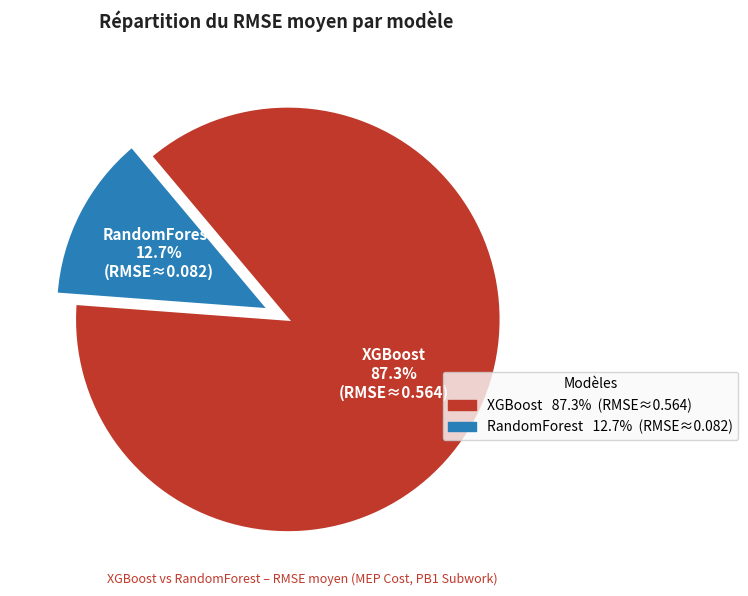

Which slice is the largest?

XGBoost